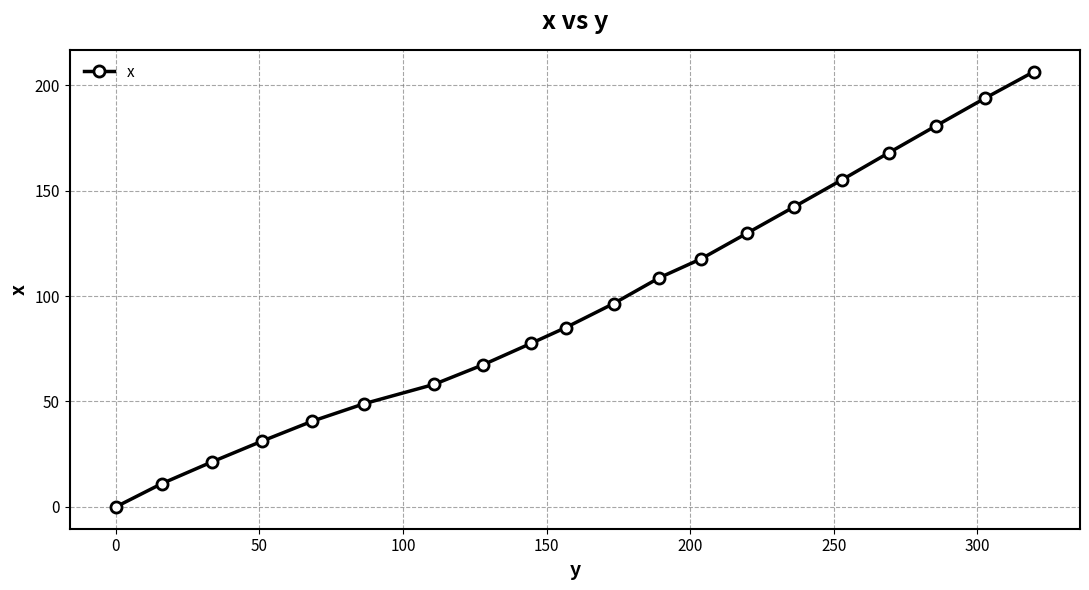

True or false: the data has more than 2 interior local peaks.

False